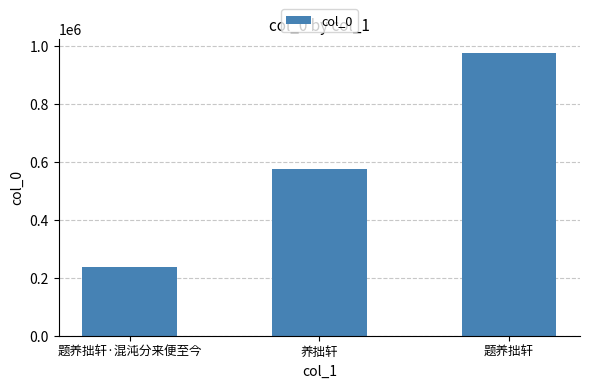

What value does the data have at 养拙轩?

576561